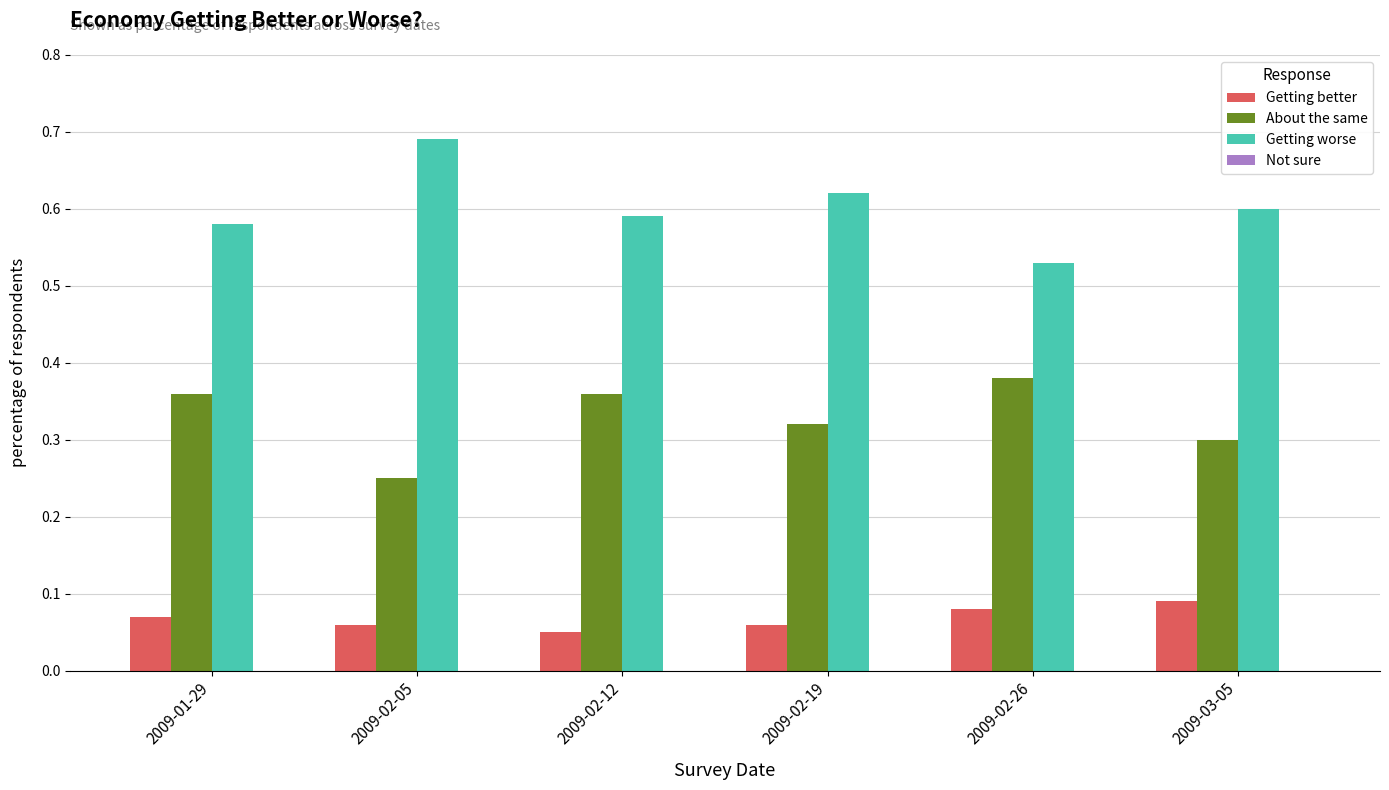

What is the sum of the Getting worse values at 2009-02-05 and 2009-02-12?

1.3